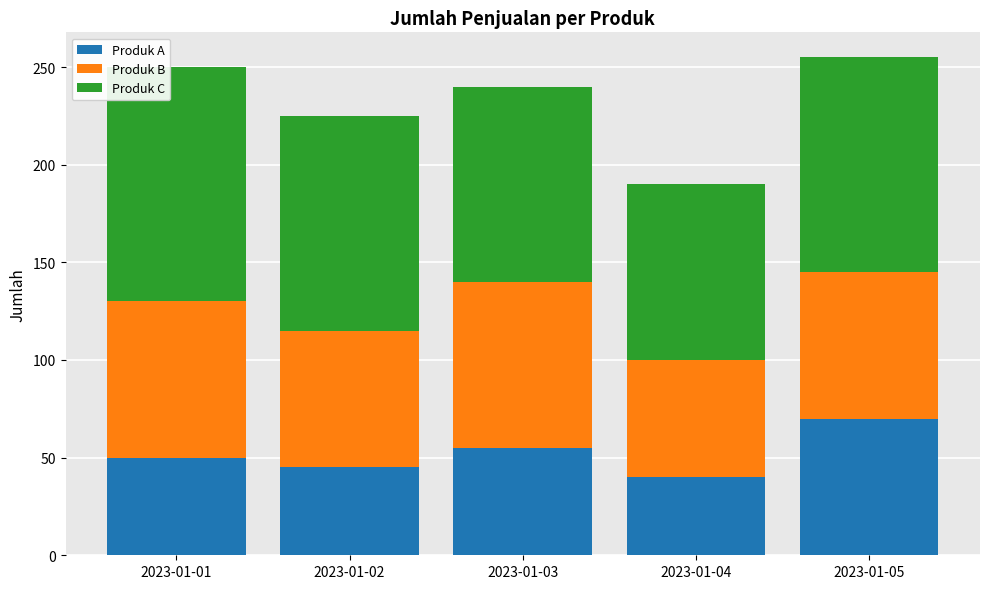

Reading left to right, list the values for the Produk A series.

50	45	55	40	70